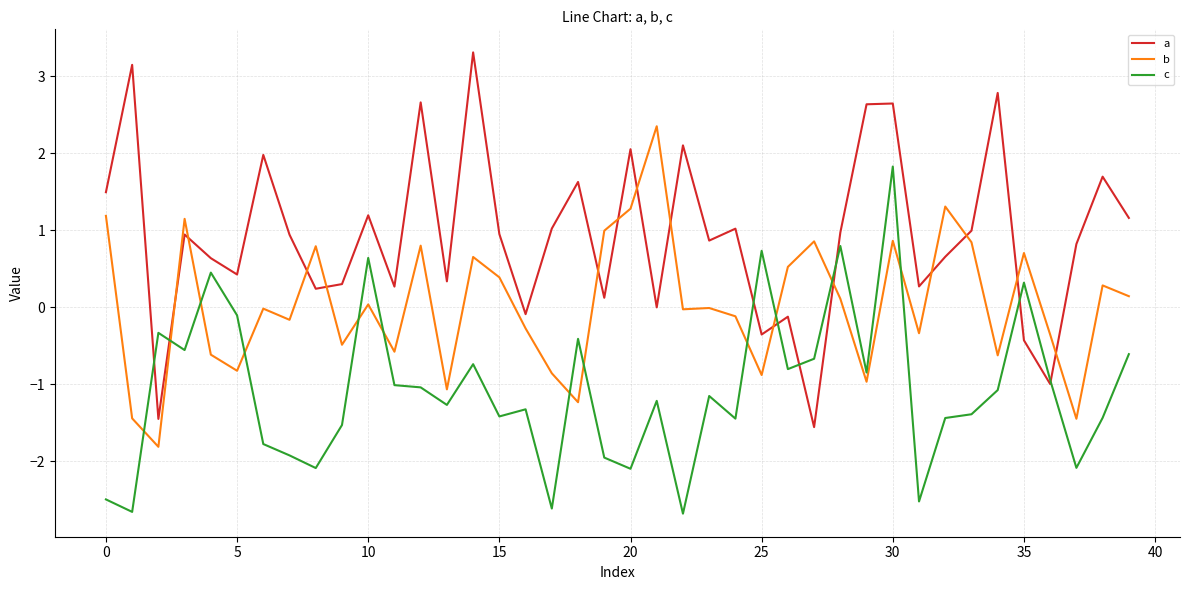

Which series has the largest range (max minus min)?

a